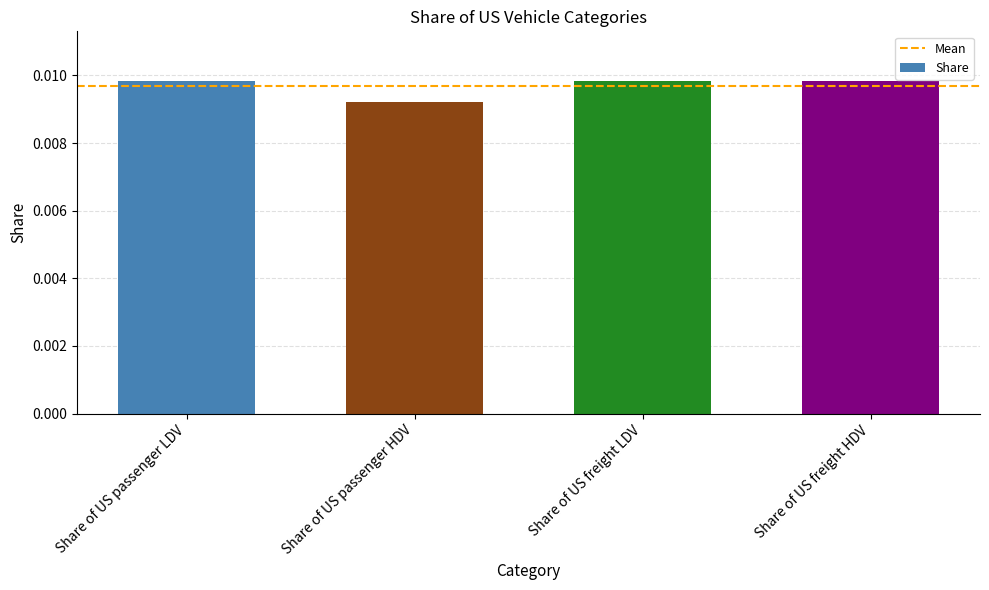

At which label is the value closest to 0?

Share of US passenger HDV